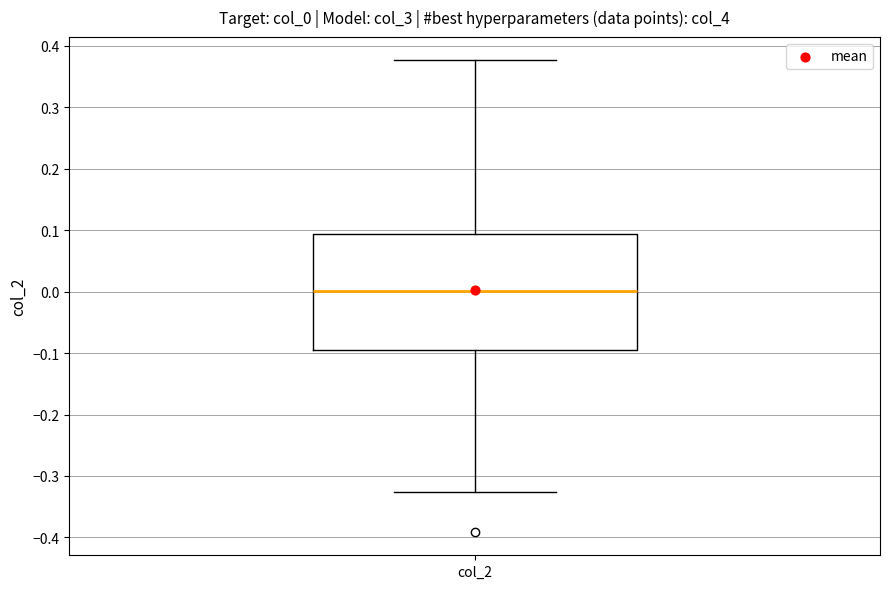

Where is the upper edge of the box for col_2 on the y-axis? The values are not printed on the chart, so give them approximately, as read against the axis.

0.09